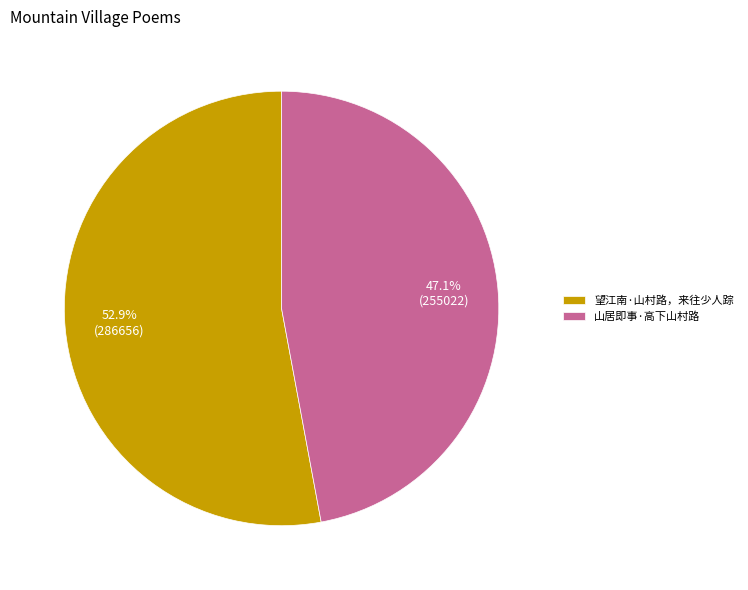

What percentage do 山居即事·高下山村路 and 望江南·山村路，来往少人踪 together represent?

100.0%